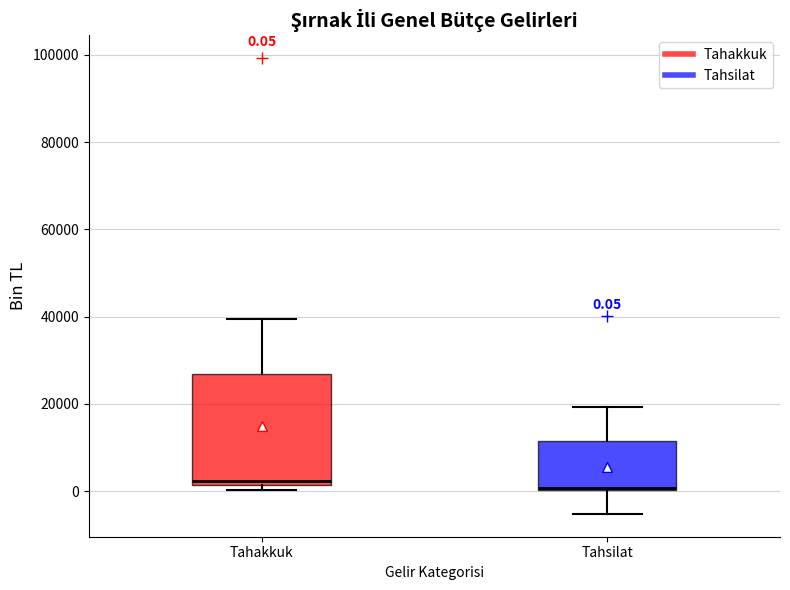

Which box is the tallest, from its lower edge to its upper edge?

Tahakkuk